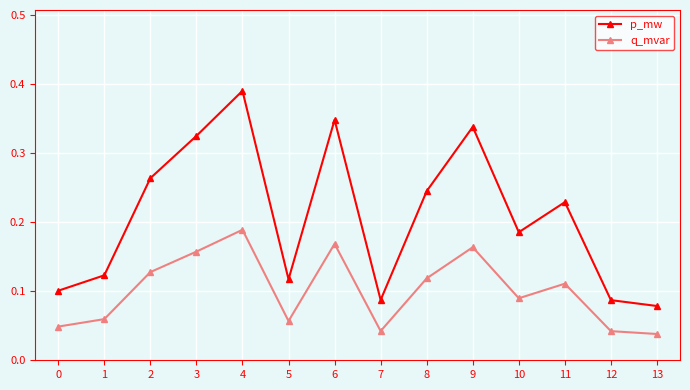

Which series has the largest range (max minus min)?

p_mw